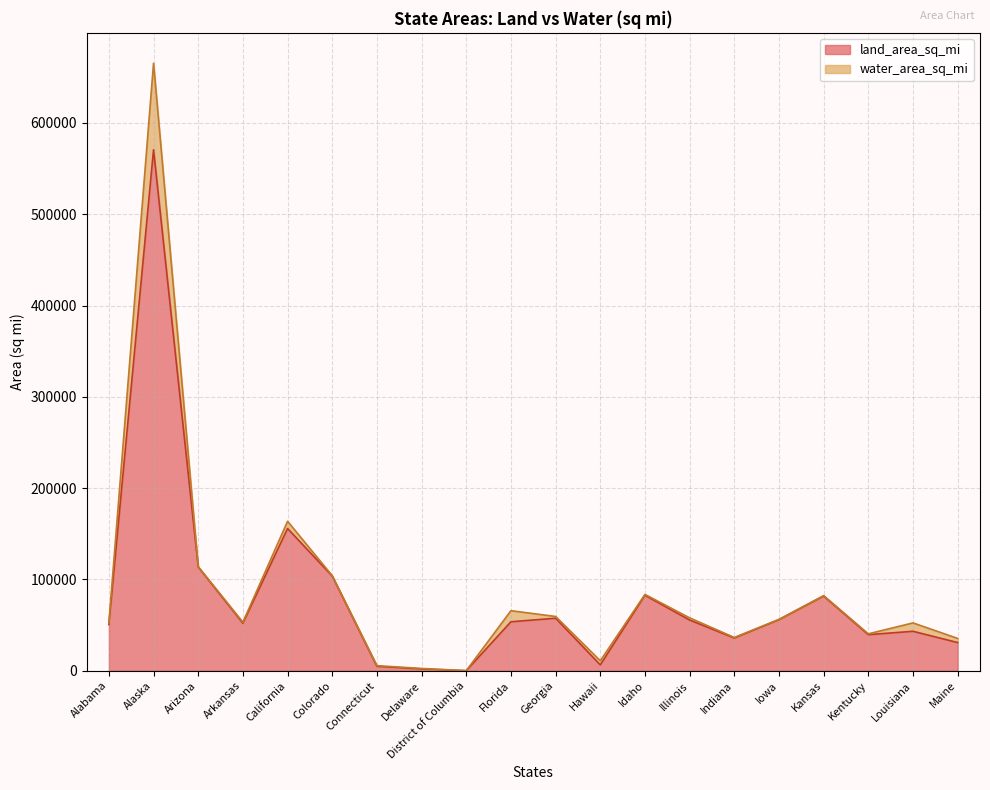

What is the average value?

79794